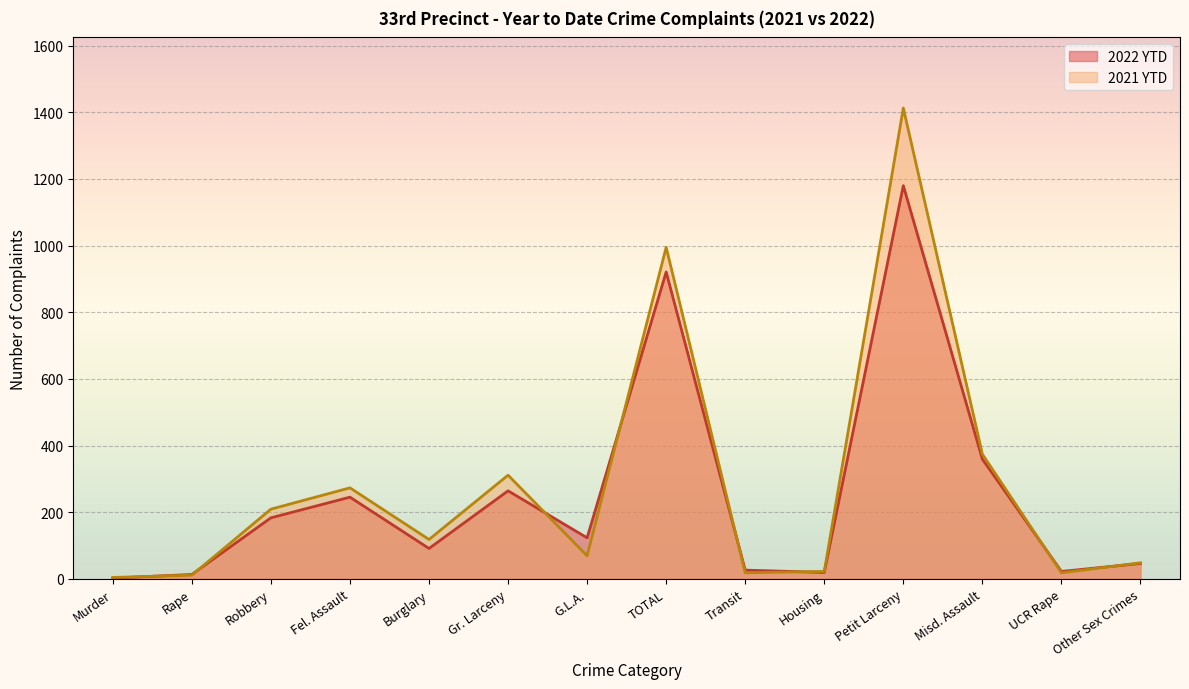

How many lines are shown in the chart?

2